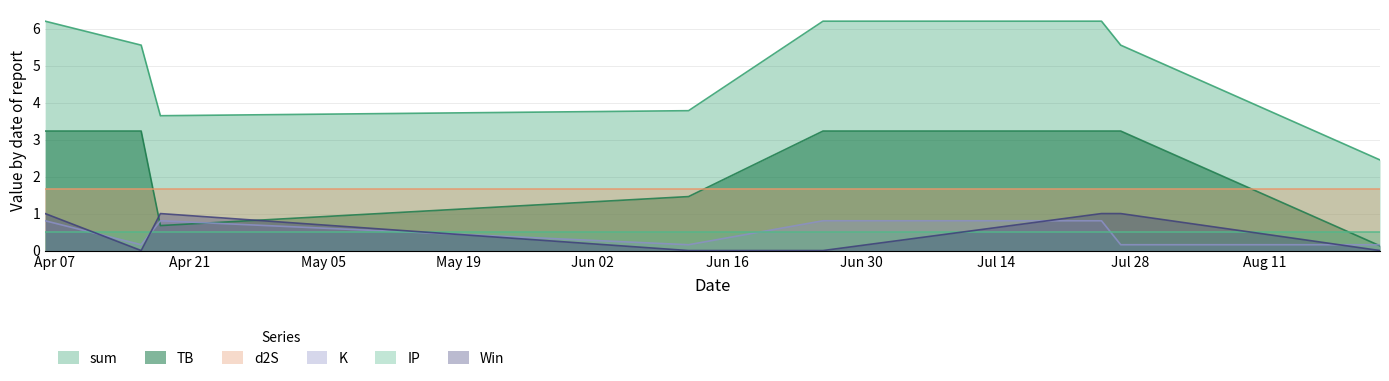

True or false: K has a value of 0.4 at 2024-07-25.

False